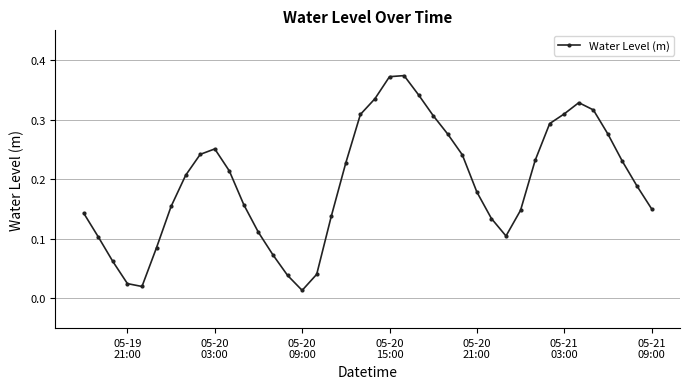

True or false: there are more than 1 points higher than both neighbors.

True